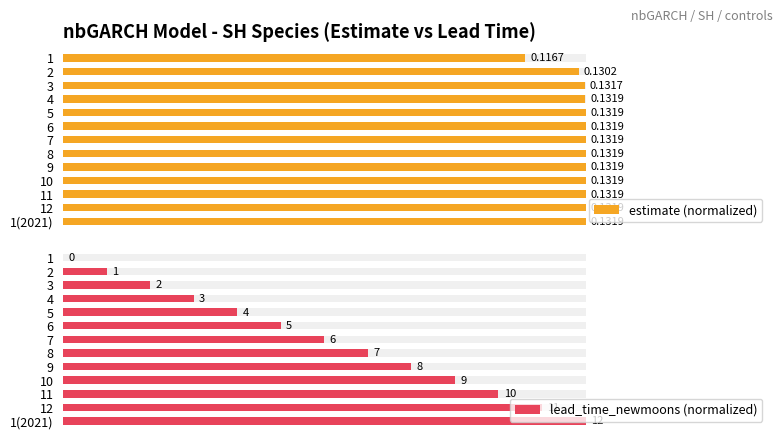

The lead_time_newmoons (normalized) series shows 0.9 at 9. True or false?

False